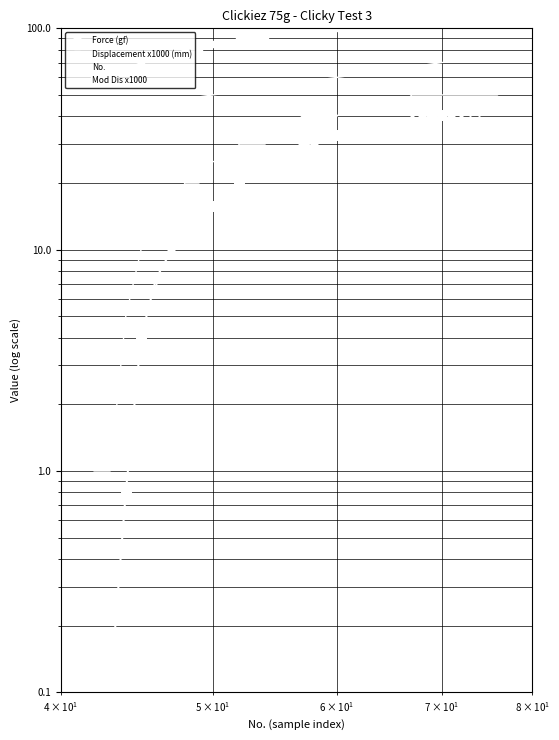

What are all the series names shown in the legend?

Force (gf), Displacement x1000 (mm), No., Mod Dis x1000